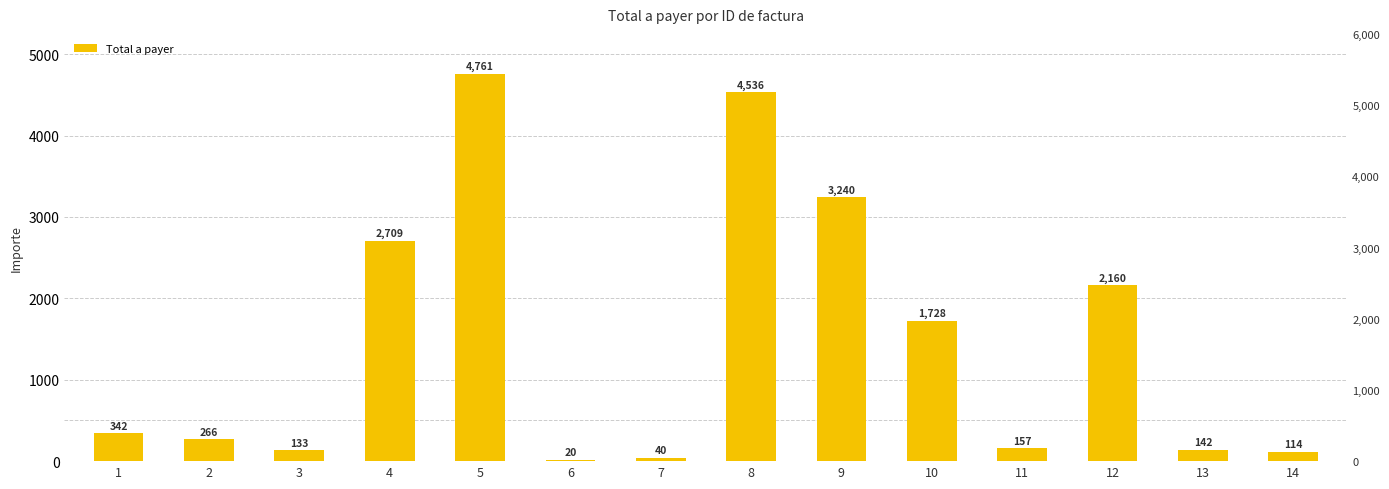

Is it true that the value at 4 is 2709.0?

True